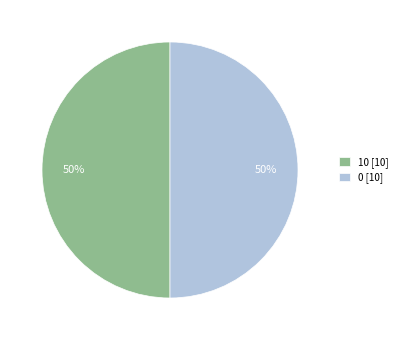

Do 0 [10] and 10 [10] together represent more than half of the pie?

Yes